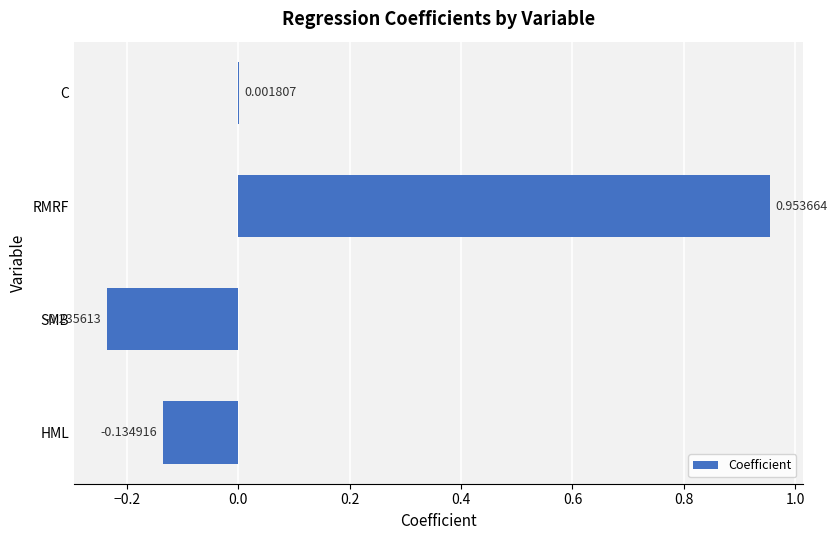

Which label corresponds to the largest value in the chart?

RMRF